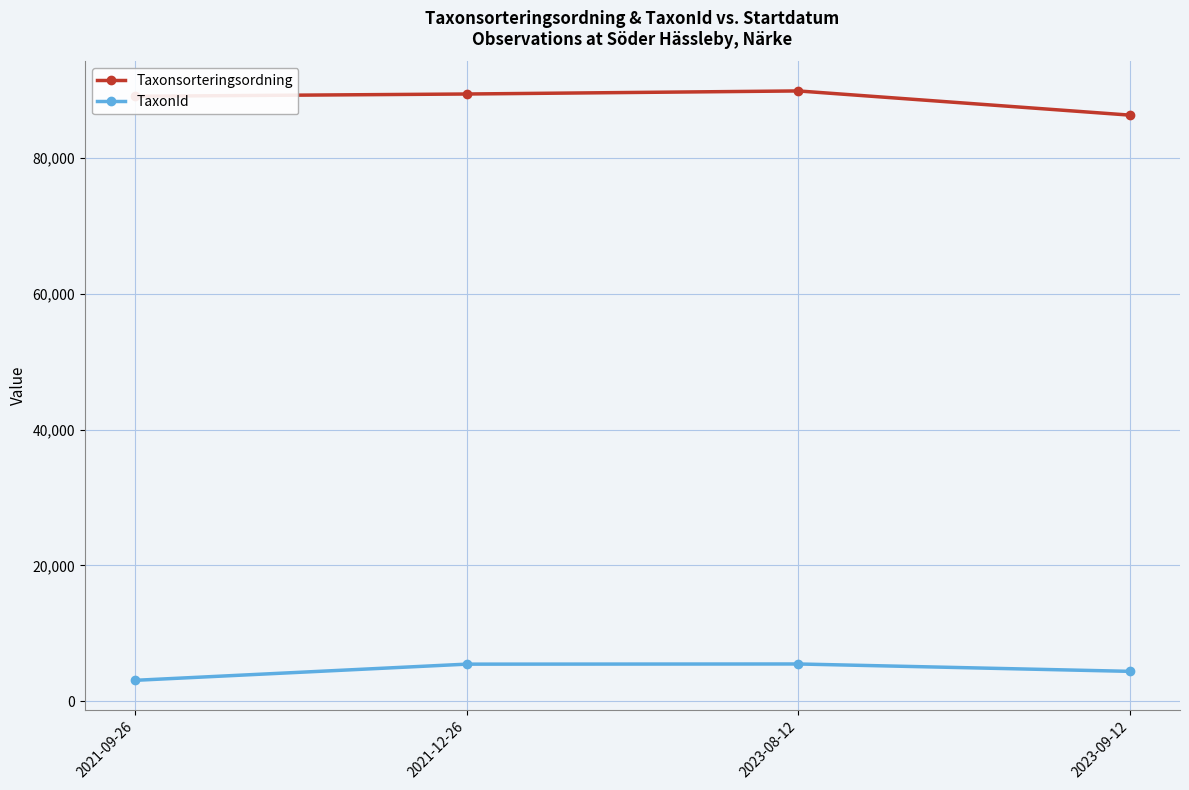

True or false: Taxonsorteringsordning and TaxonId cross at least once.

False